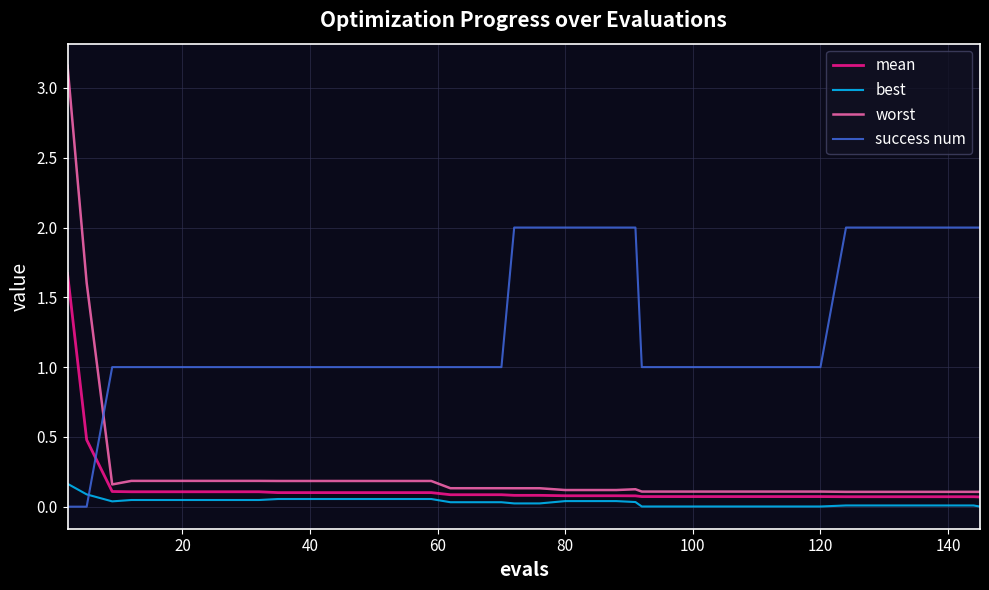

After their last crossing, which series has the higher values: best or success num?

success num